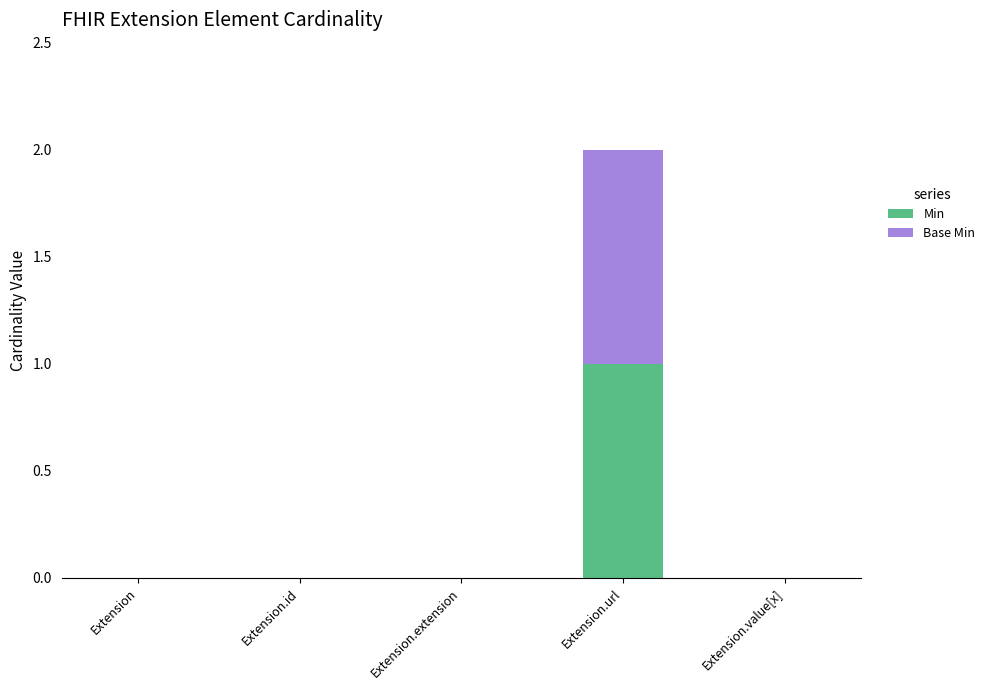

True or false: Min has a value of 1 at Extension.url.

True